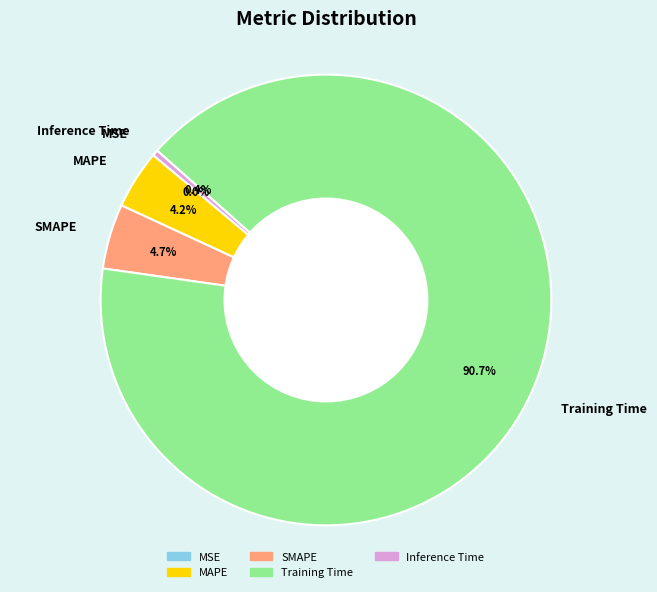

To the nearest percent, what is the difference between the largest and smallest slice percentages?

91%